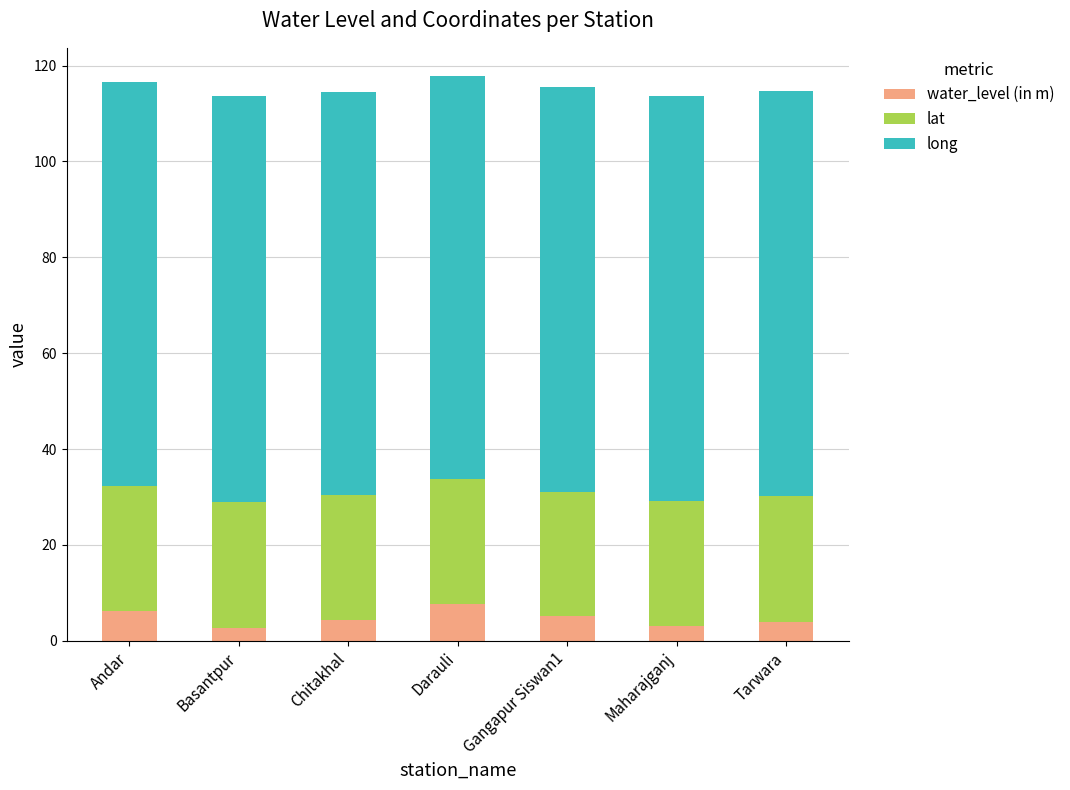

What is the maximum value for water_level (in m)?

7.6